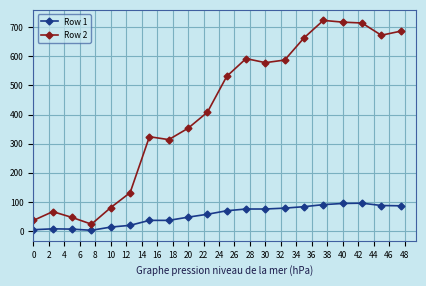

List the series in order of their peak value, highest first.

Row 2, Row 1